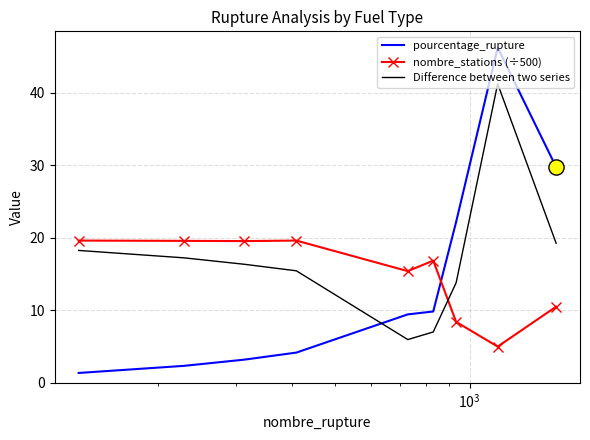

Which series has the largest total across all categories?

Difference between two series